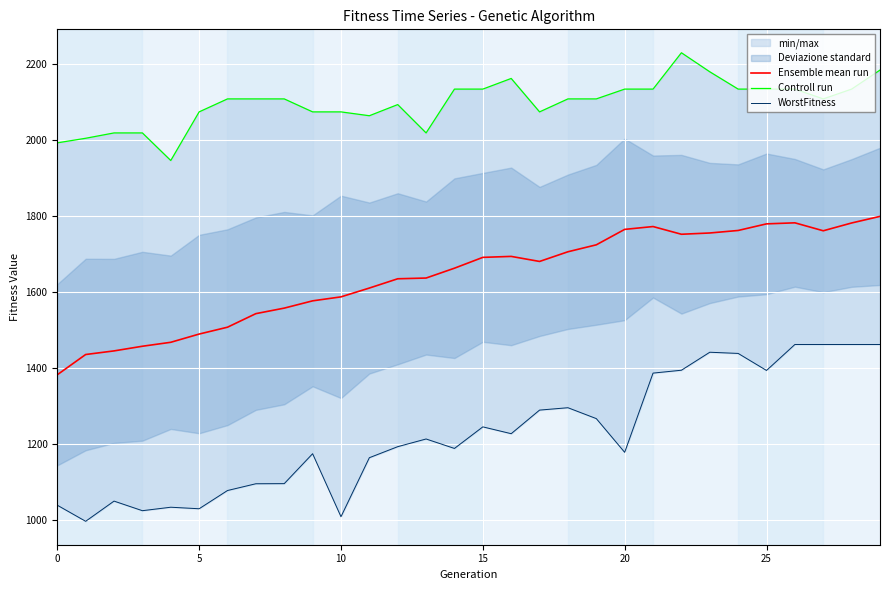

The Ensemble mean run series shows 2486.5 at 0. True or false?

False